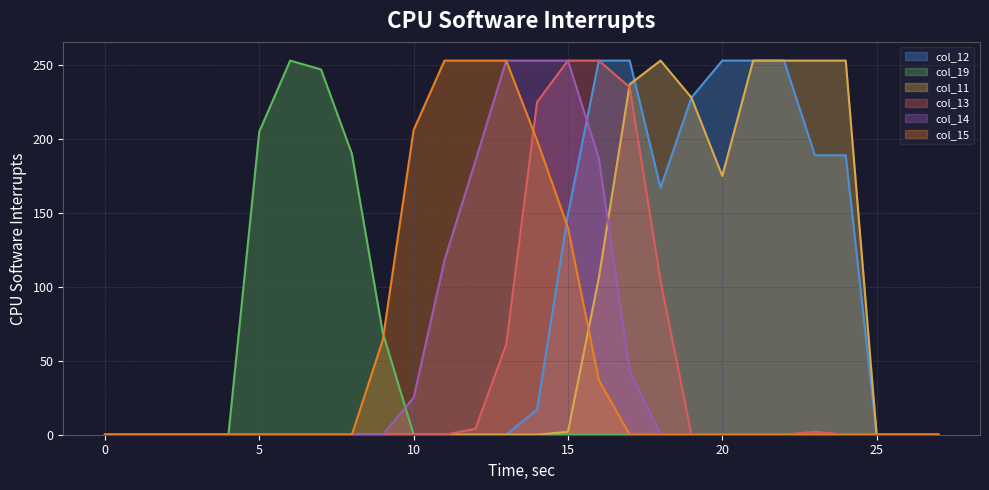

Count the number of data series in this chart.

6